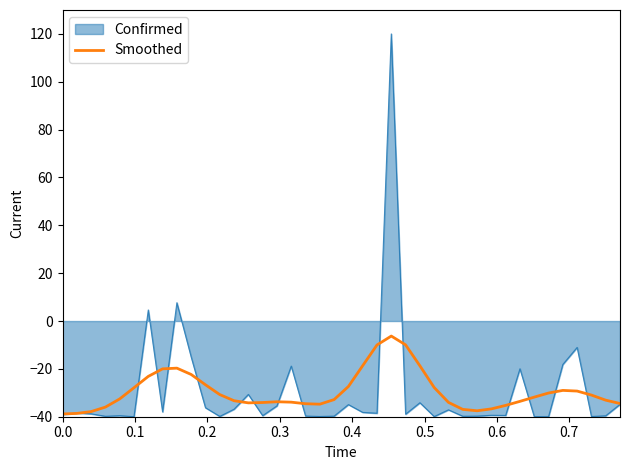

How many distinct data groups are displayed?

2